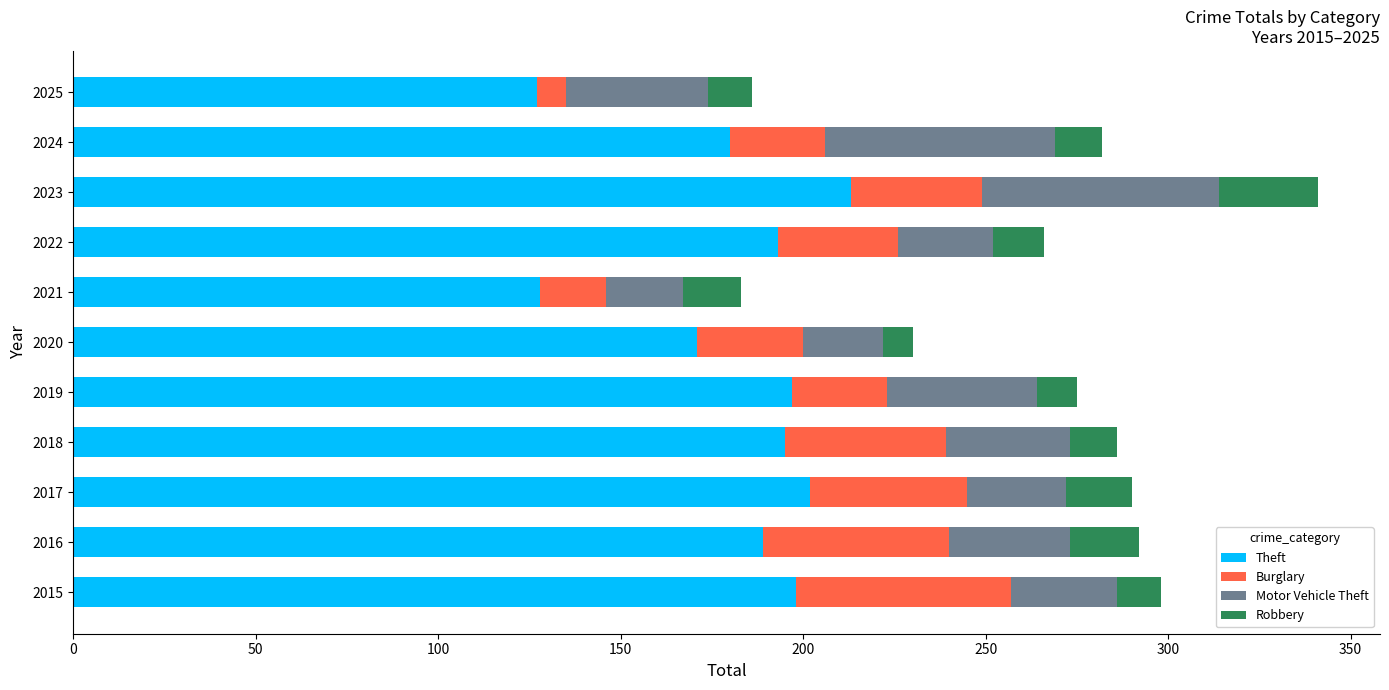

What is the total value across all series at 2019?

275